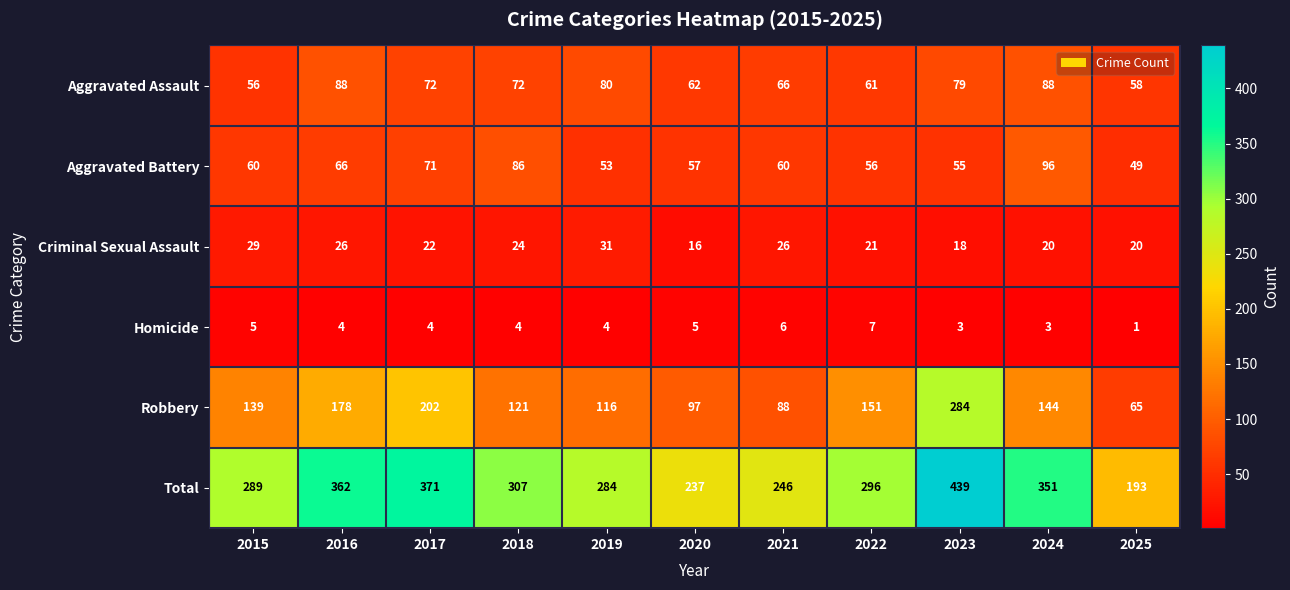

Read the Robbery value at 2018, to the nearest 5.

120